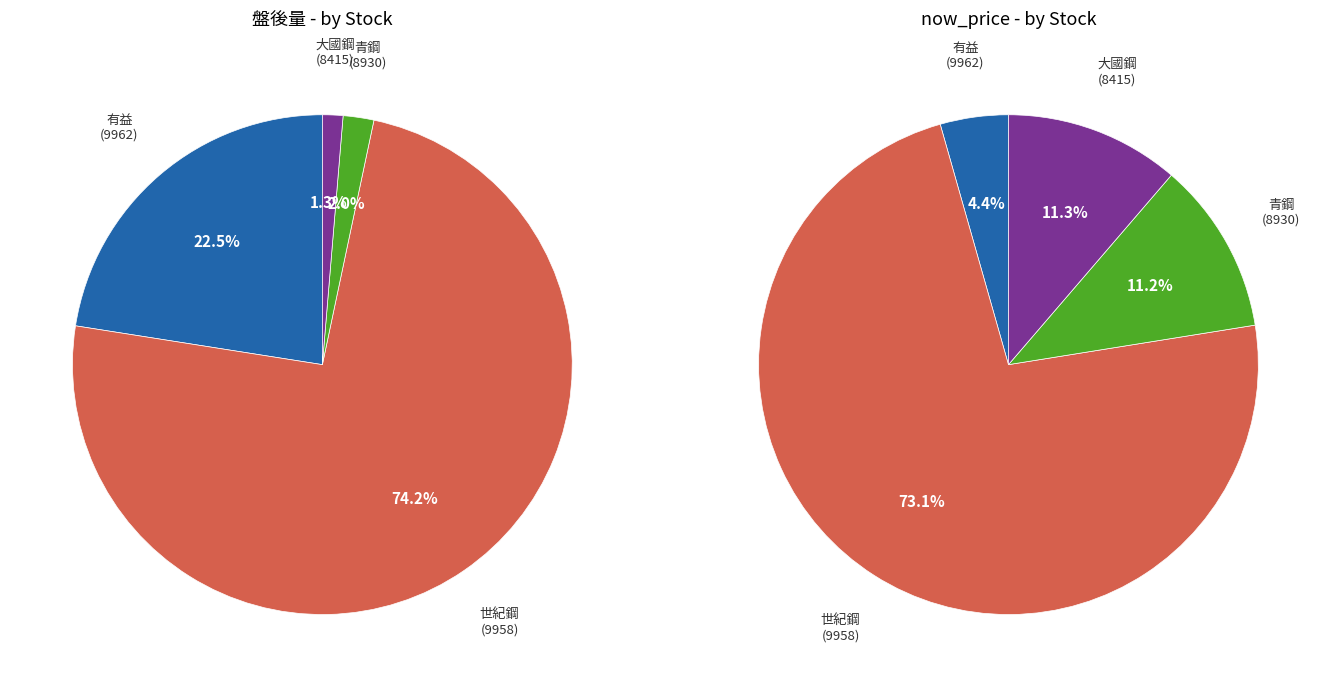

Which slice represents more than half of the pie?

9958